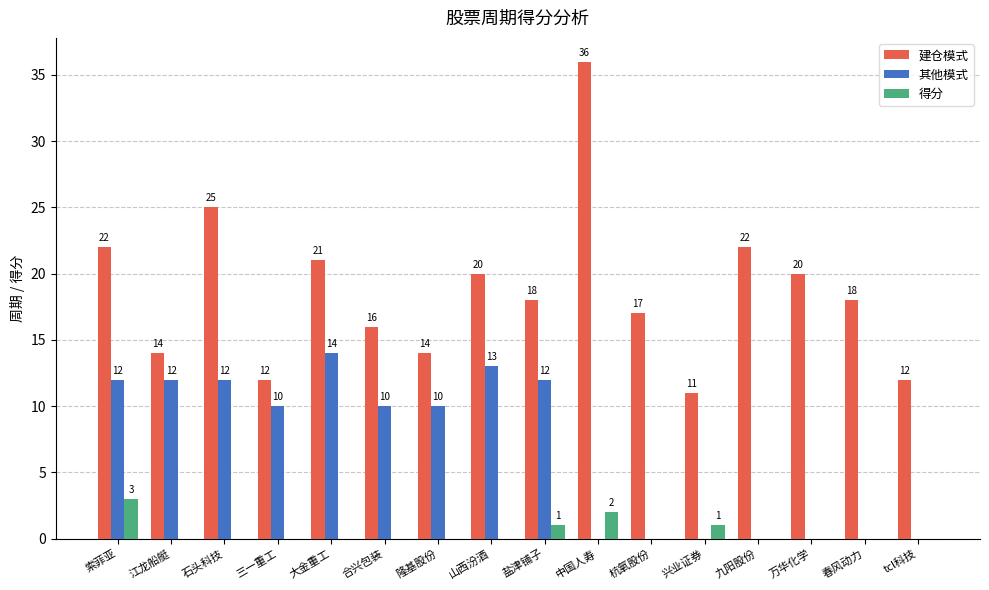

Which category has the highest value across all series?

中国人寿